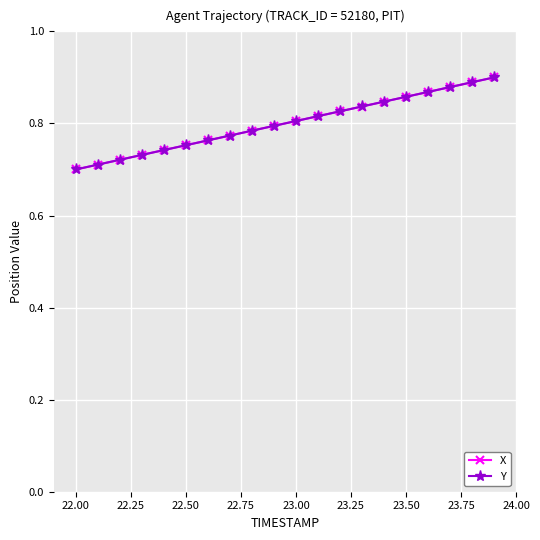

At how many categories does at least one series exceed 0?

20